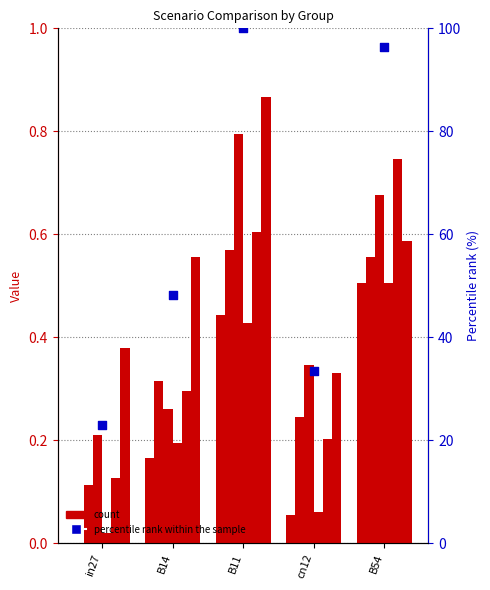

What is the total value across all series at cn12?

1.2